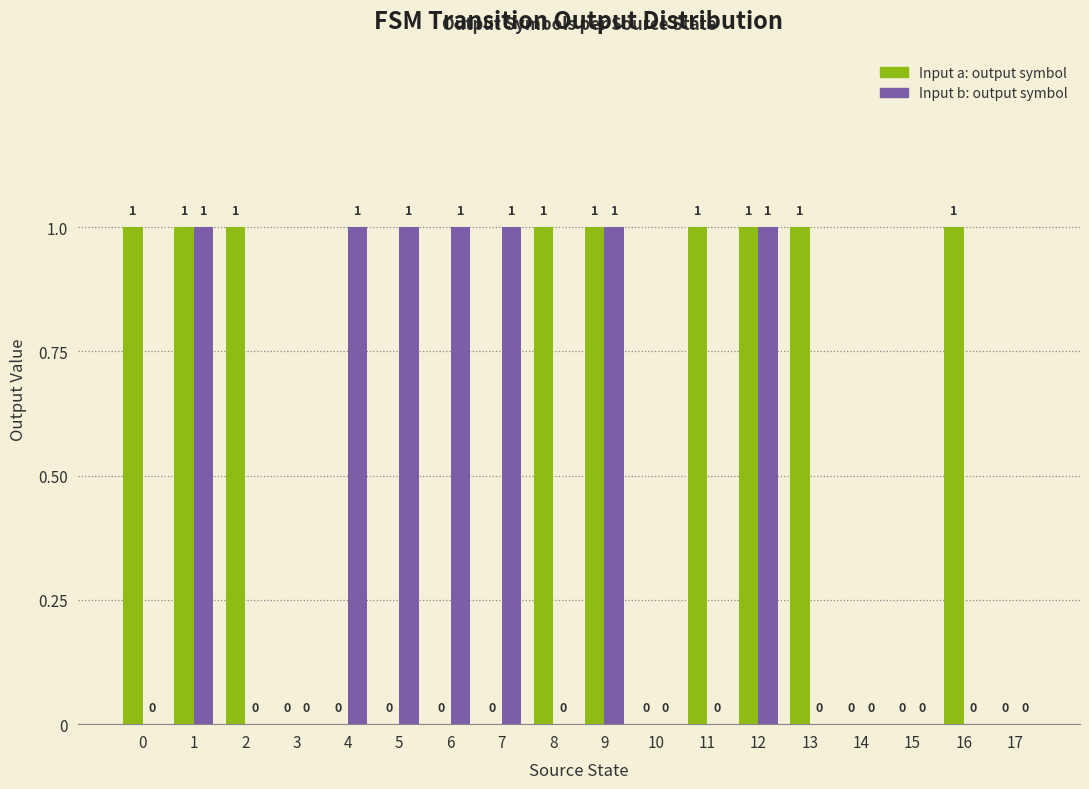

At which category is the sum across all series the highest?

1